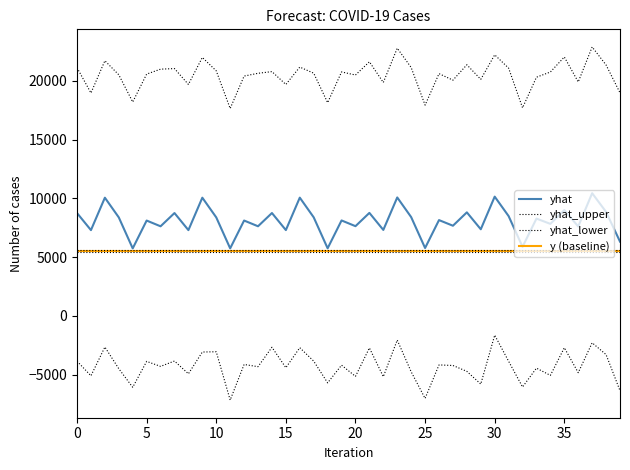

How many lines are shown in the chart?

4